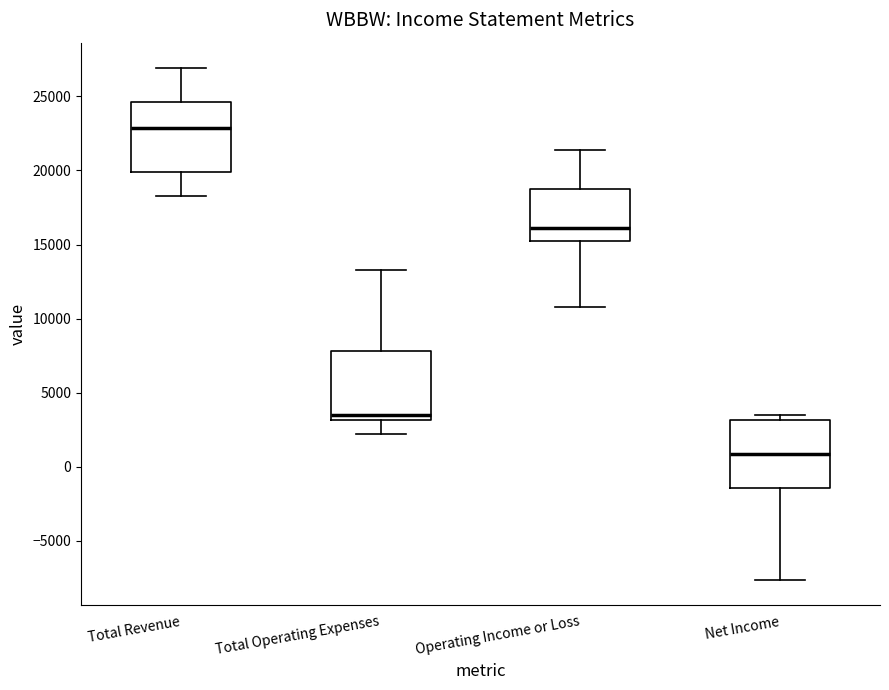

Which box's median line is the highest?

Total Revenue